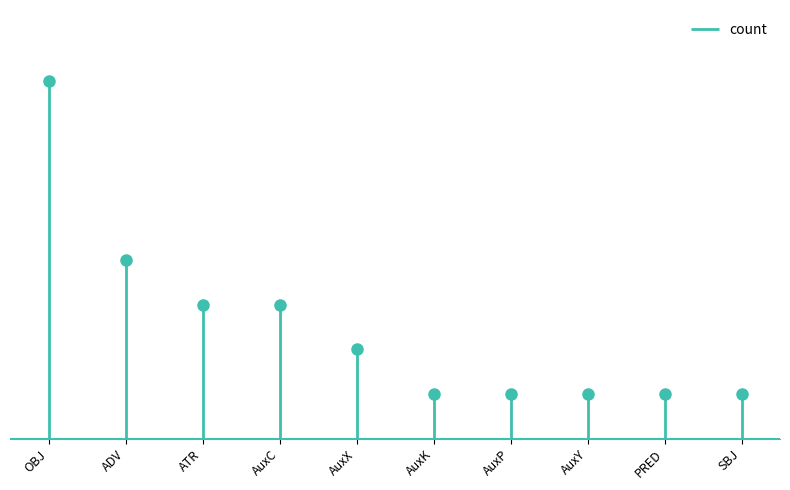

Which label corresponds to the smallest value in the chart?

PRED